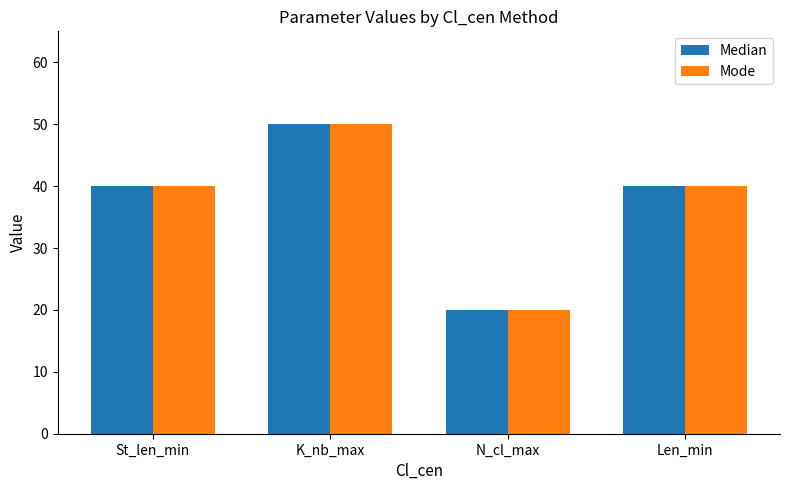

True or false: Mode has a value of 13 at N_cl_max.

False